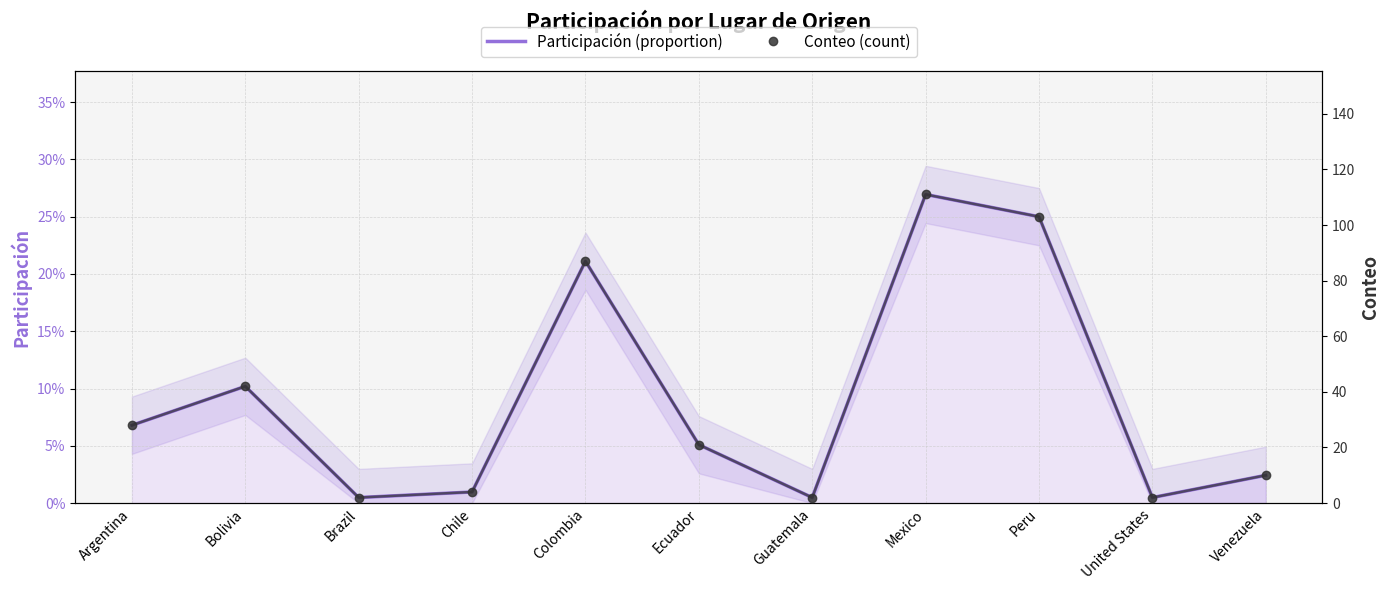

Between Bolivia and Brazil, which series saw the biggest shift?

Conteo (count)